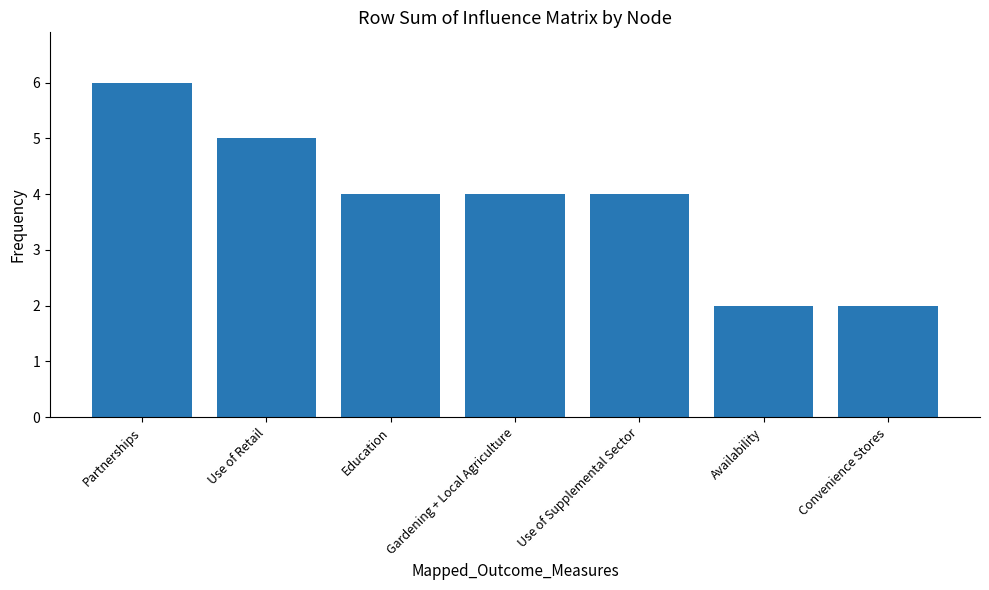

Reading left to right, what are all the values shown in this chart?

Partnerships=6	Use of Retail=5	Education=4	Gardening + Local Agriculture=4	Use of Supplemental Sector=4	Availability=2	Convenience Stores=2